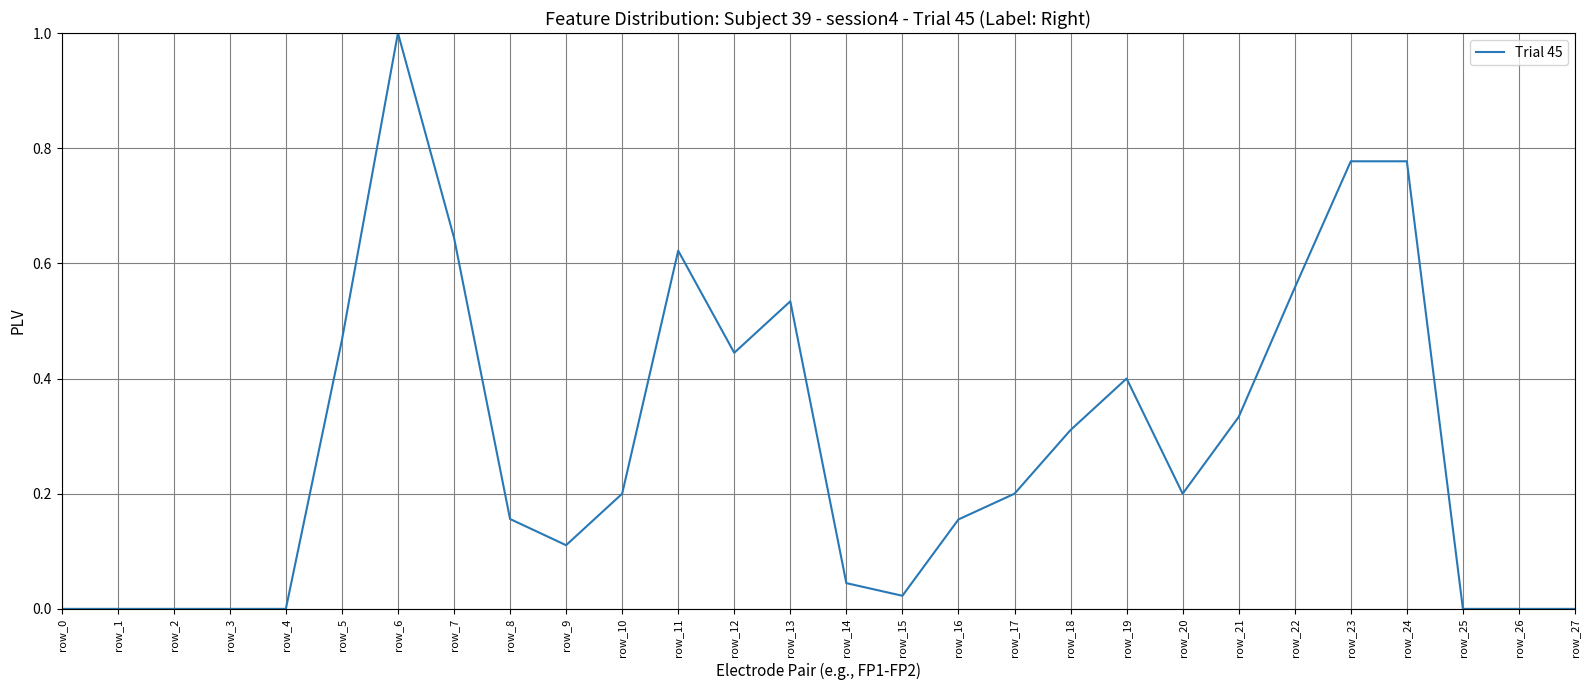

The value at row_19 is 0.2. True or false?

False